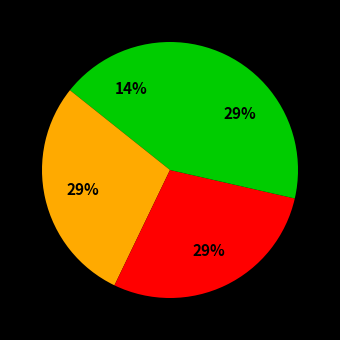

Count the number of slices in the pie.

4